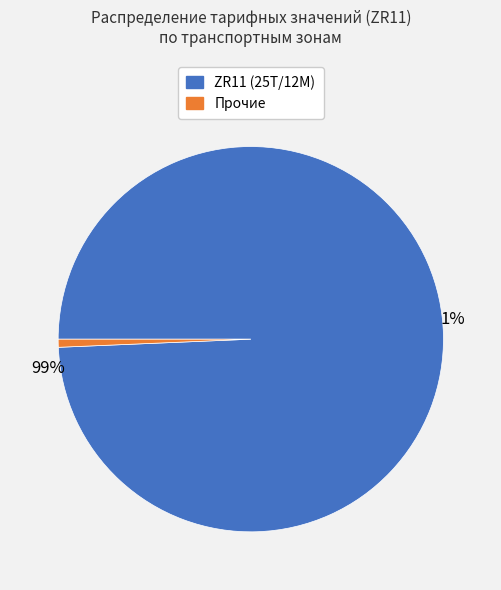

The TZRU86-0002 slice represents 1% of the pie. True or false?

False